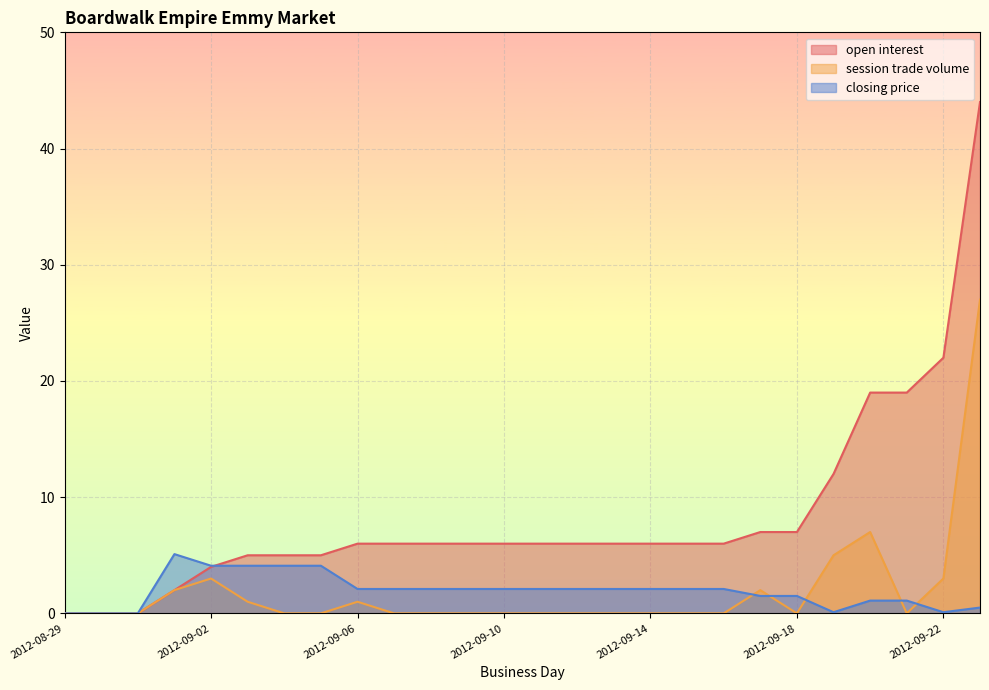

Rank the series by their maximum value, from highest to lowest.

open interest, session trade volume, closing price